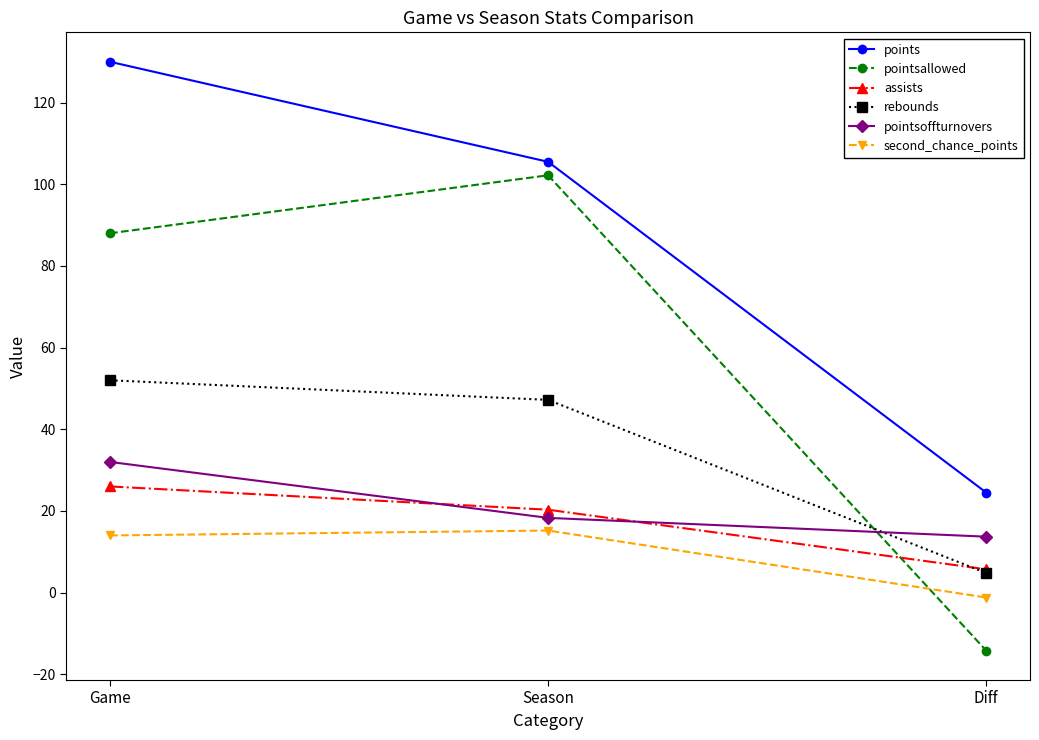

The assists series shows 5.7 at Diff. True or false?

True